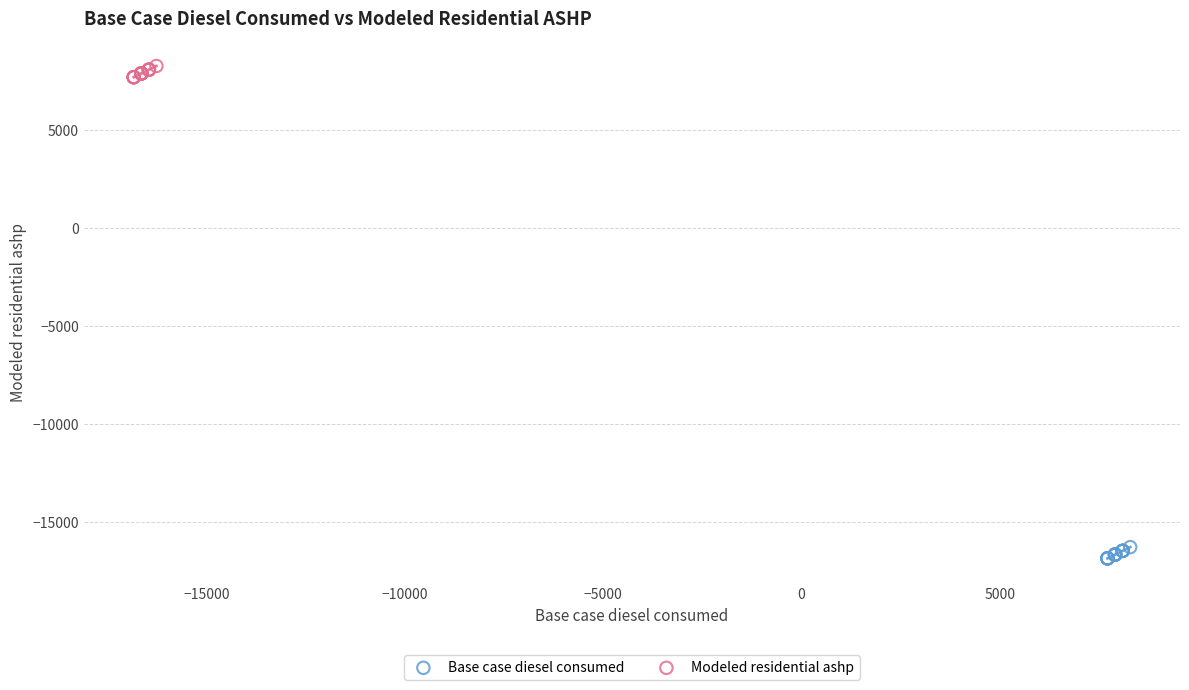

Which series reaches the minimum Y coordinate?

Base case diesel consumed